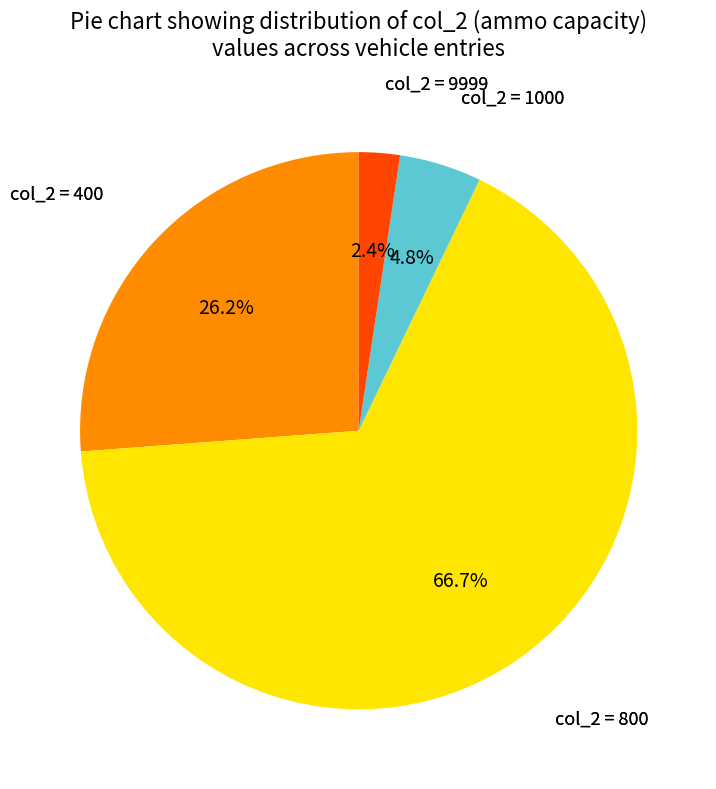

To the nearest percent, what is the average slice percentage?

25%